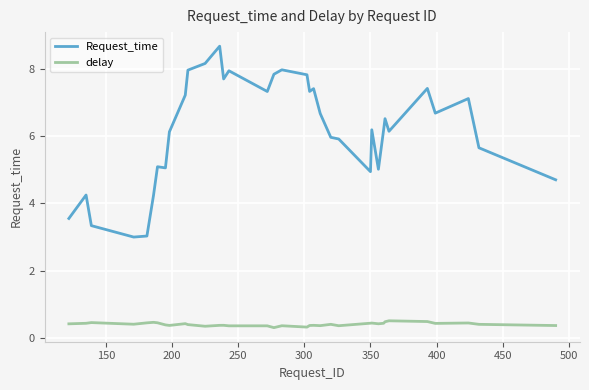

Which series has the largest range (max minus min)?

Request_time